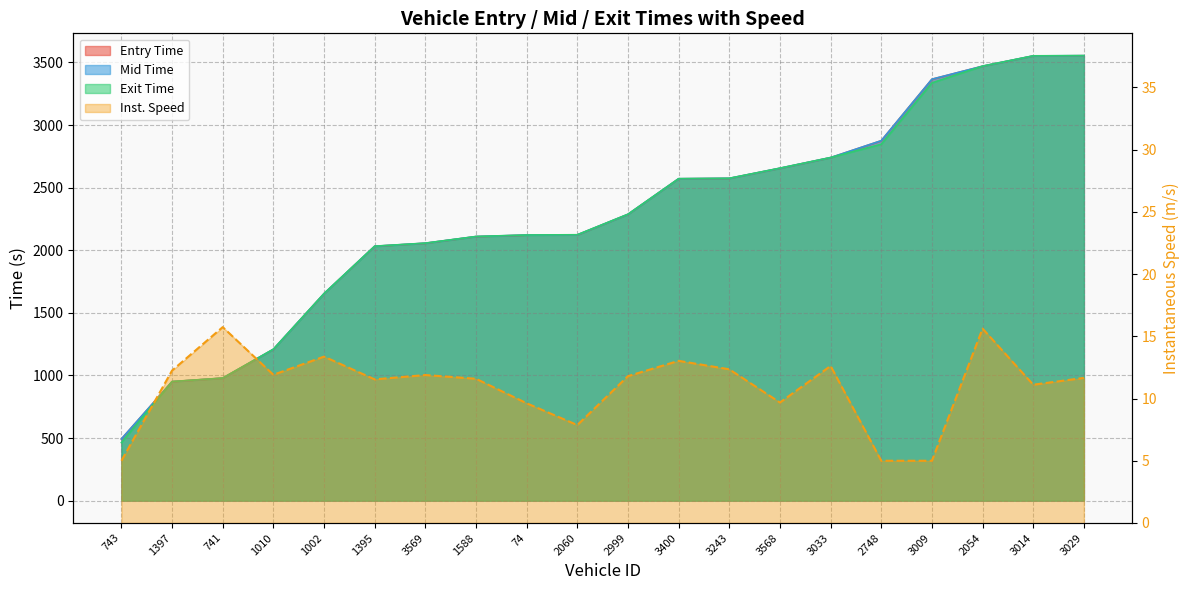

Which series has the largest total across all categories?

mid